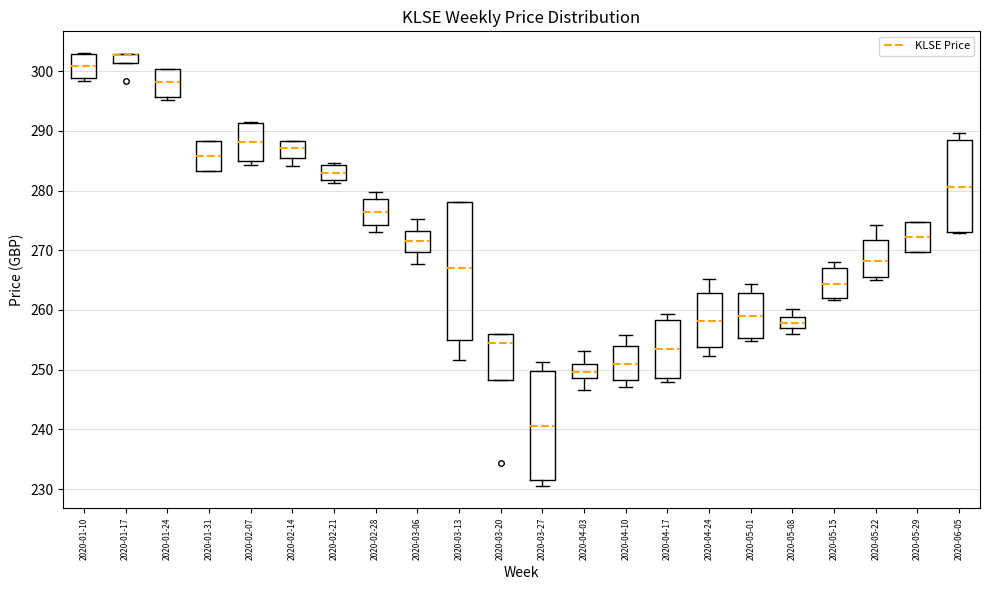

Reading left to right, transcribe this box plot: for each box, give where its median line is, the range the box spans, and where its two whiskers end, as read against the y-axis. The values are not printed on the chart, so give them approximately, as read against the axis.

2020-01-10: median 301, box 299 to 303, whiskers 298 to 303
2020-01-17: median 303 (drawn on the box's upper edge), box 301 to 303, whiskers 301 to 303
2020-01-24: median 298, box 296 to 300, whiskers 295 to 300
2020-01-31: median 286, box 283 to 288, whiskers 283 to 288
2020-02-07: median 288, box 285 to 291, whiskers 284 to 291
2020-02-14: median 287, box 285 to 288, whiskers 284 to 288
2020-02-21: median 283, box 282 to 284, whiskers 281 to 285
2020-02-28: median 276, box 274 to 279, whiskers 273 to 280
2020-03-06: median 272, box 270 to 273, whiskers 268 to 275
2020-03-13: median 267, box 255 to 278, whiskers 252 to 278
2020-03-20: median 254, box 248 to 256, whiskers 248 to 256
2020-03-27: median 241, box 232 to 250, whiskers 230 to 251
2020-04-03: median 250, box 249 to 251, whiskers 247 to 253
2020-04-10: median 251, box 248 to 254, whiskers 247 to 256
2020-04-17: median 253, box 249 to 258, whiskers 248 to 259
2020-04-24: median 258, box 254 to 263, whiskers 252 to 265
2020-05-01: median 259, box 255 to 263, whiskers 255 (just below the box's lower edge) to 264
2020-05-08: median 258, box 257 to 259, whiskers 256 to 260
2020-05-15: median 264, box 262 to 267, whiskers 262 to 268
2020-05-22: median 268, box 266 to 272, whiskers 265 to 274
2020-05-29: median 272, box 270 to 275, whiskers 270 to 275
2020-06-05: median 281, box 273 to 289, whiskers 273 to 290